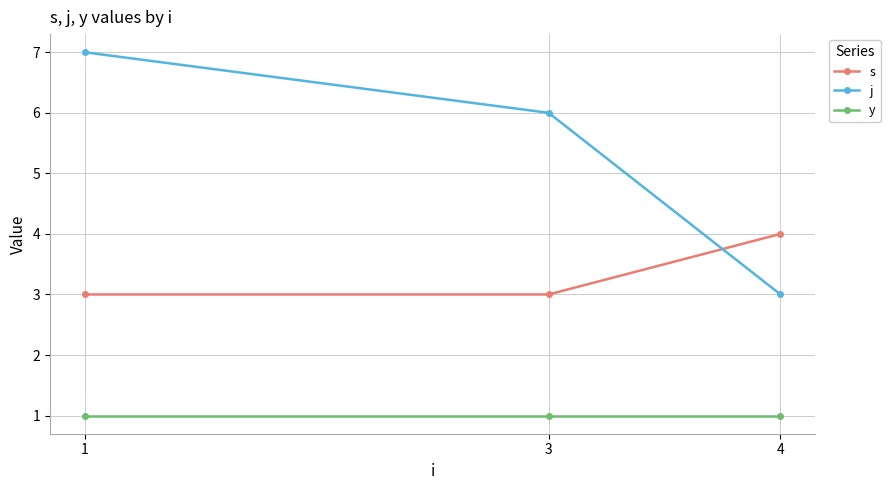

Rank the series by their maximum value, from lowest to highest.

y, s, j